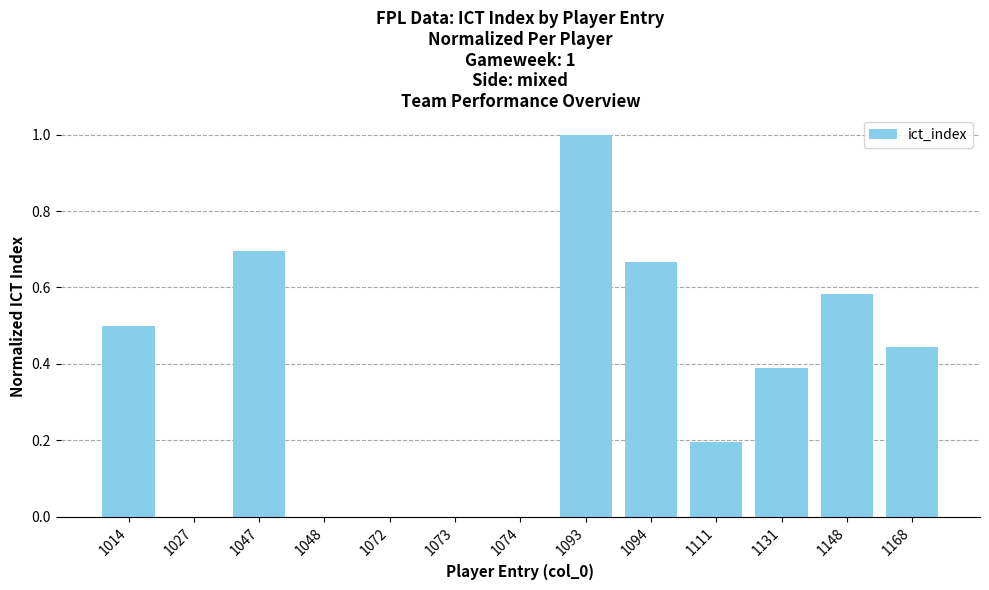

Are the bars horizontal?

No